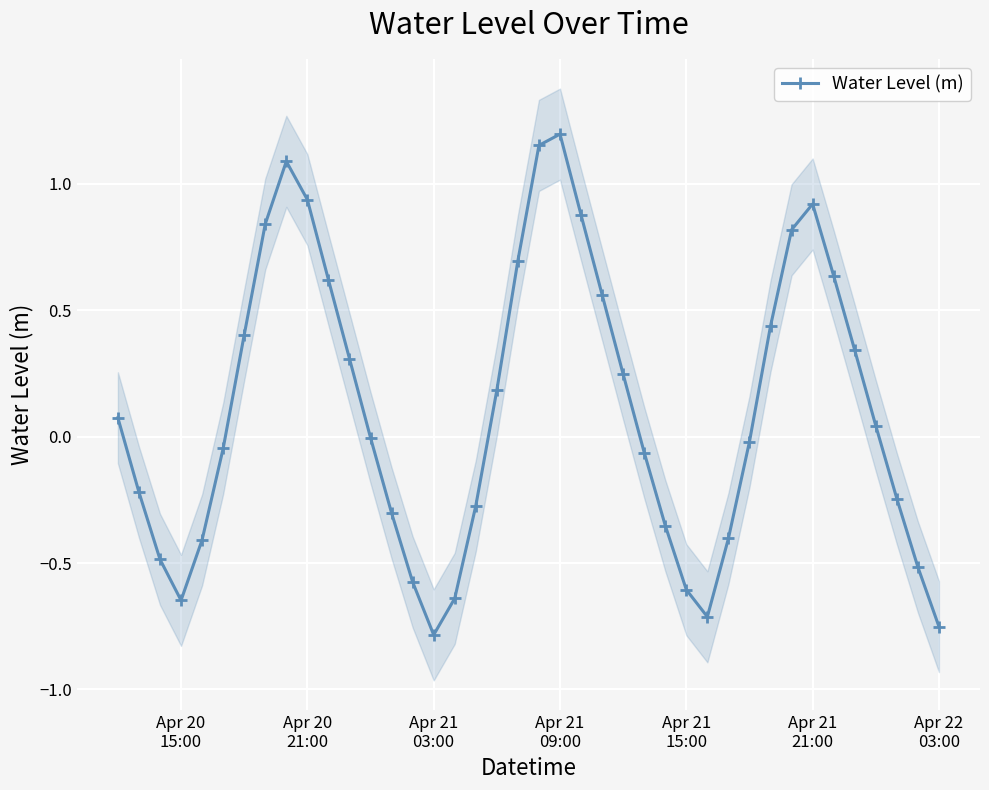

How many lines are shown in the chart?

1